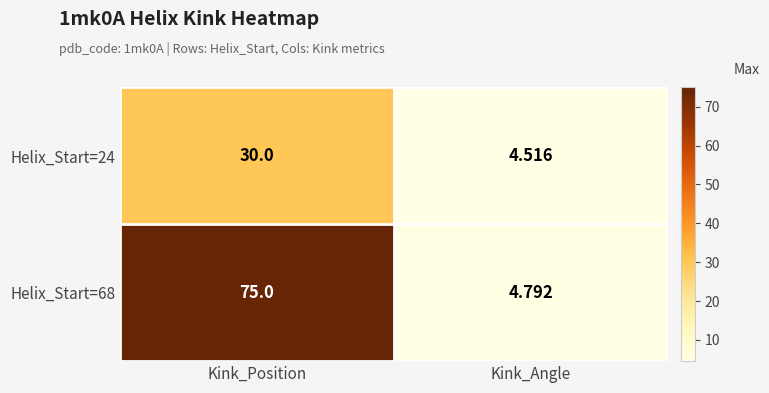

Is the value of Helix_Start=24 at Kink_Angle greater than the value of Helix_Start=68 at Kink_Position?

No